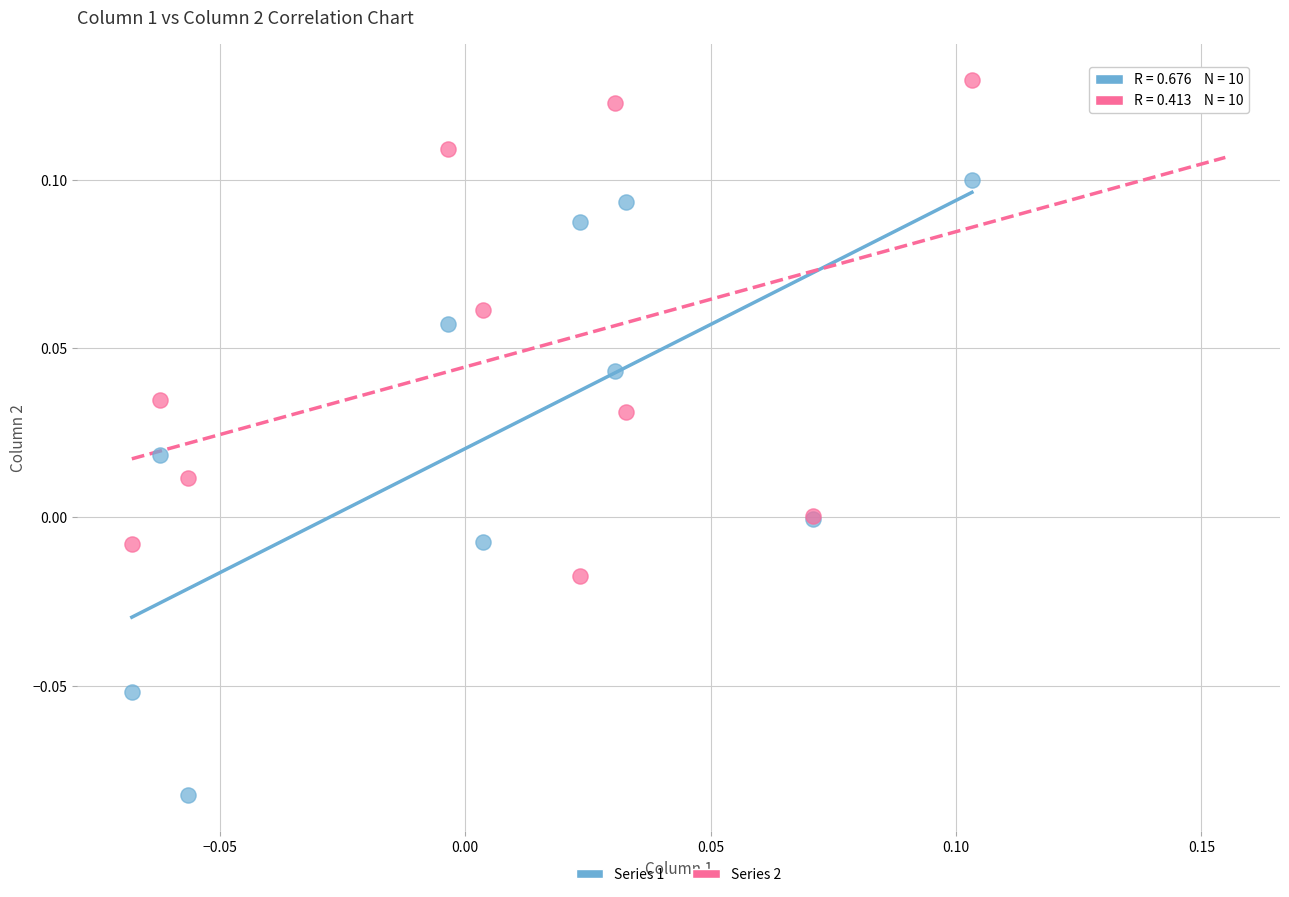

Which series contains the lowest Y value?

Series 1